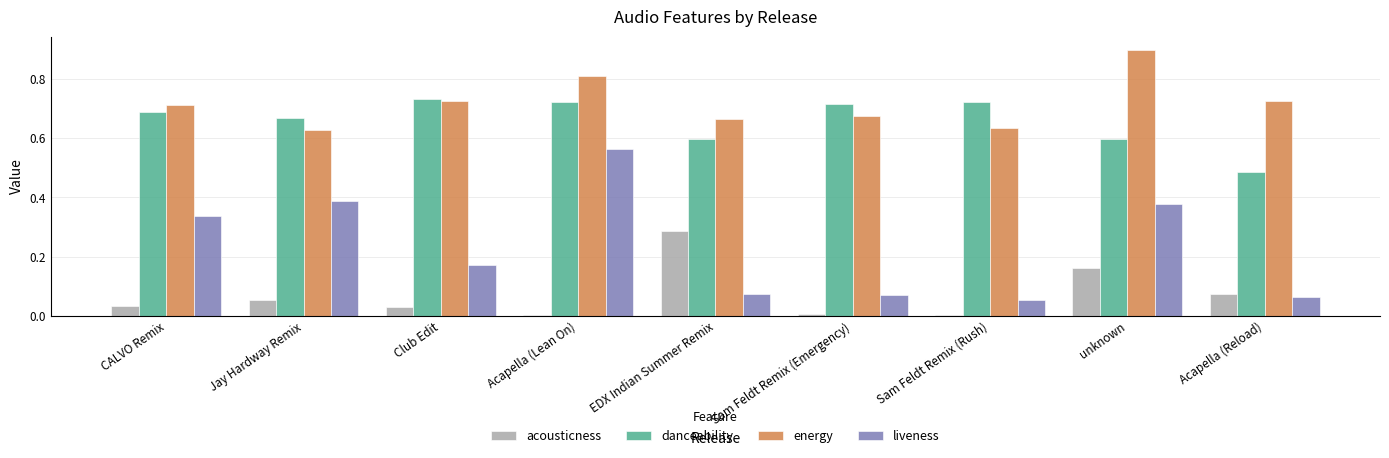

How many groups of bars are there?

9